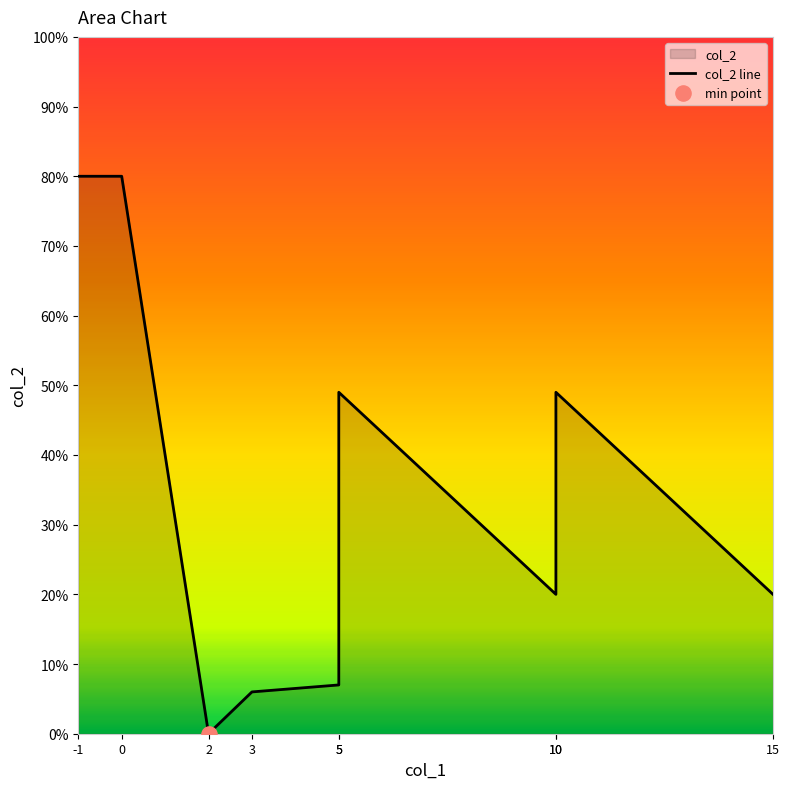

Between -1 and 3, which is larger?

-1